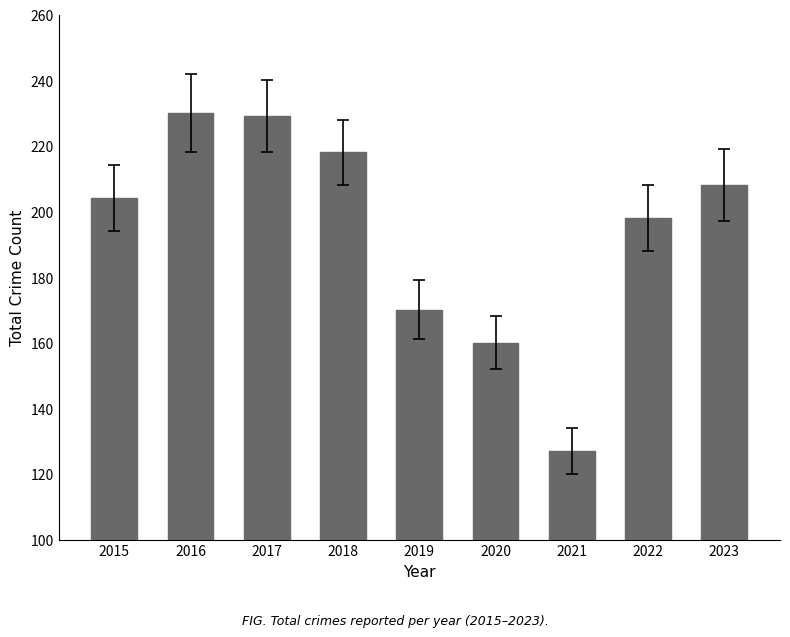

The value at 2016 is 94. True or false?

False